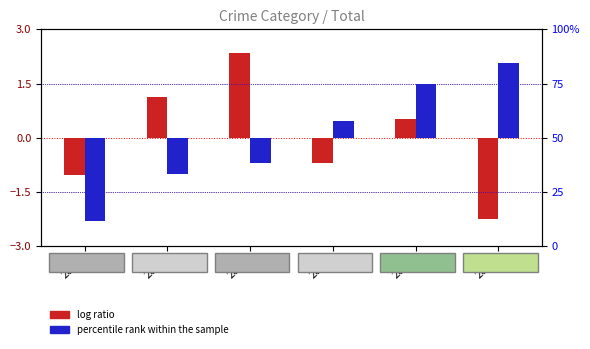

What is the difference between the maximum and second lowest values in the percentile rank within the sample series?

3.1